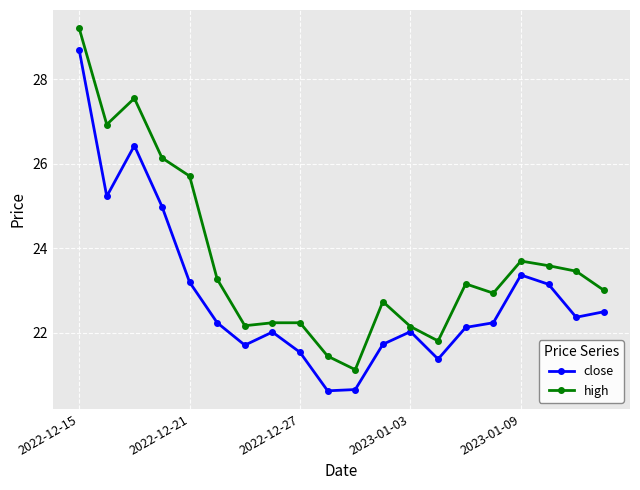

What is the smallest value displayed?

20.6